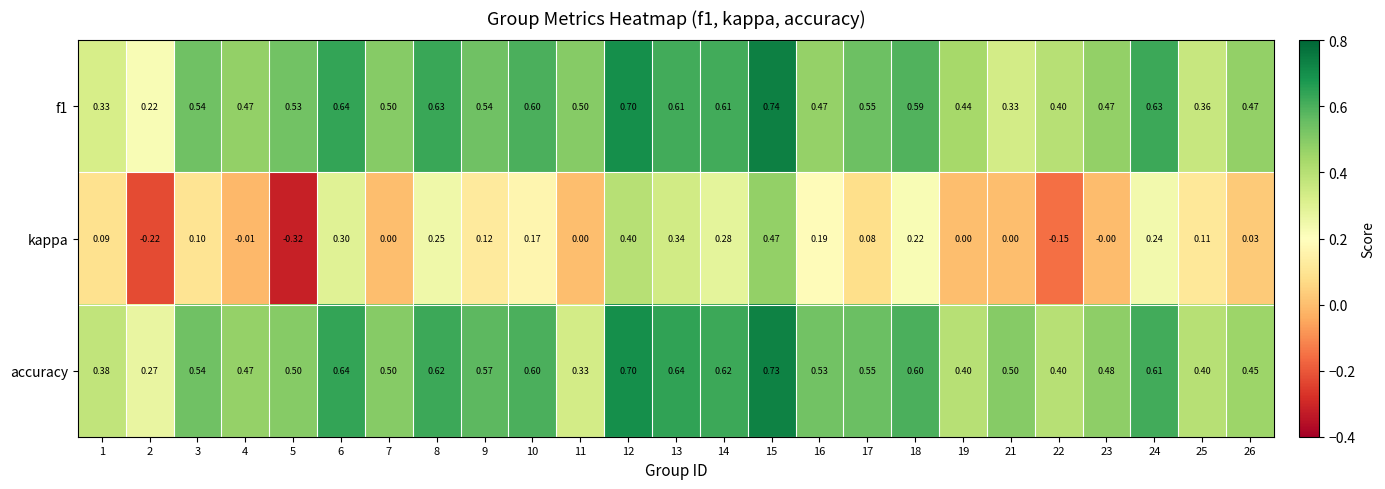

How many values in the kappa series are below 0?

4